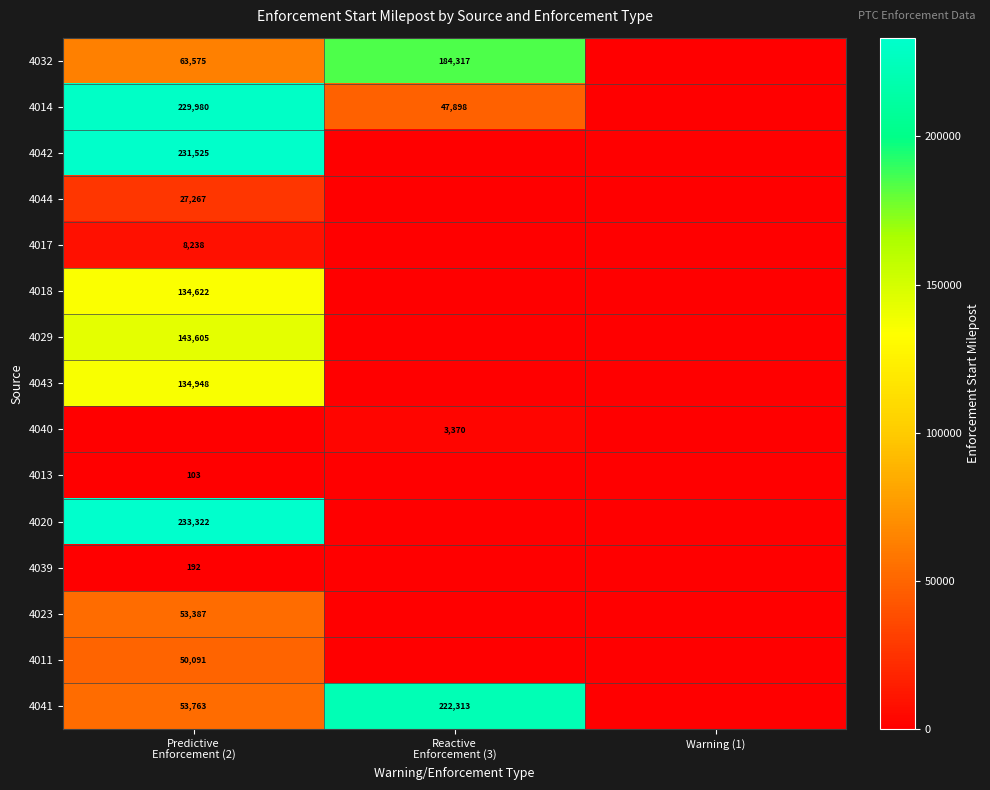

Rank the series at Predictive Enforcement (2) from highest to lowest value.

4020, 4042, 4014, 4029, 4043, 4018, 4032, 4041, 4023, 4011, 4044, 4017, 4039, 4013, 4040